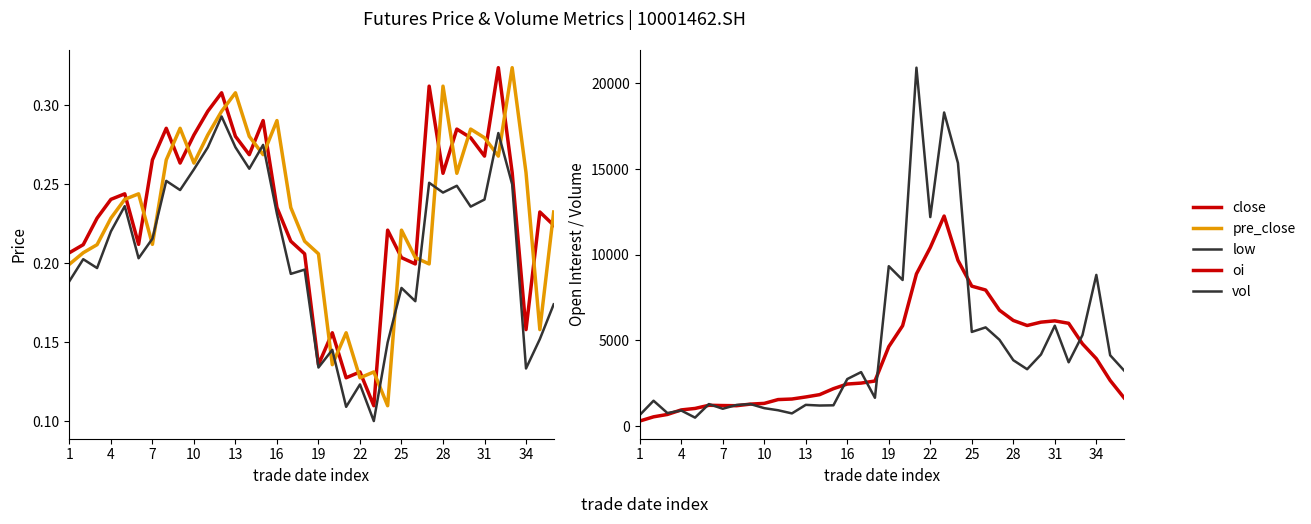

How many times do low and pre_close cross each other?

12